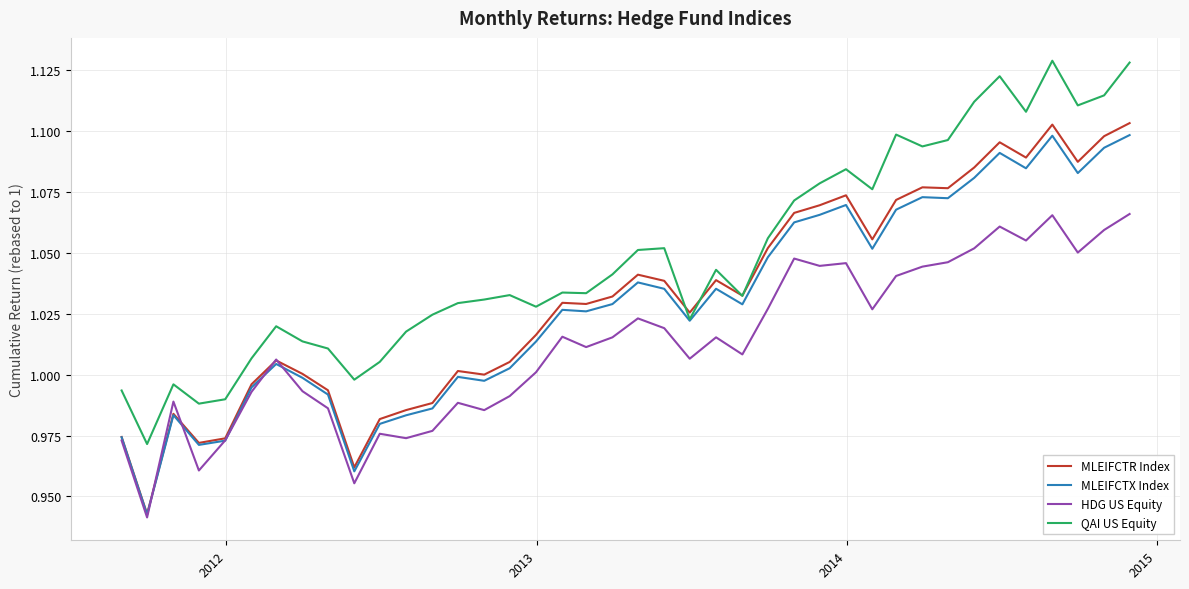

Which series has the largest range (max minus min)?

MLEIFCTR Index